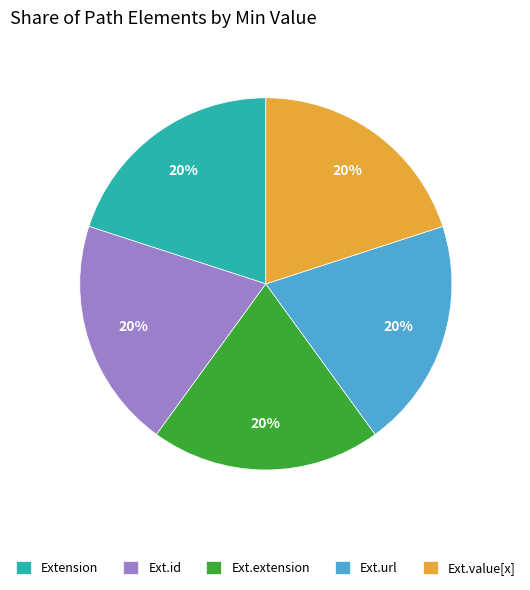

Is there a majority slice in this chart?

No